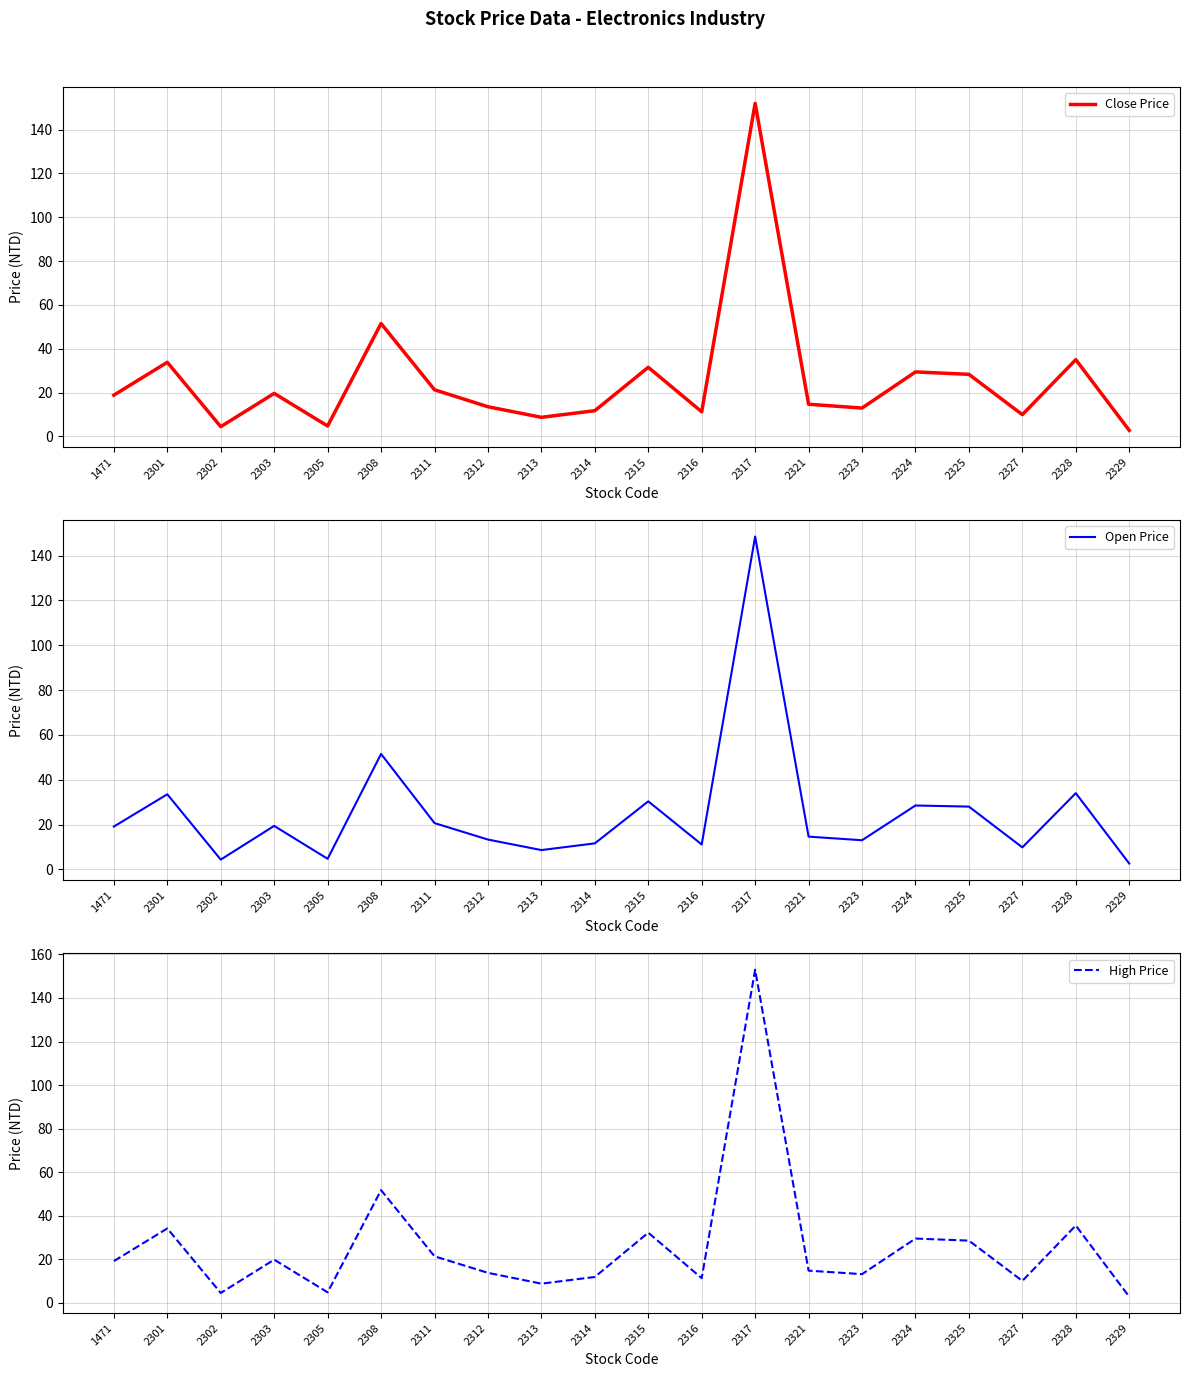

What is the total value across all series at 2324?

87.3